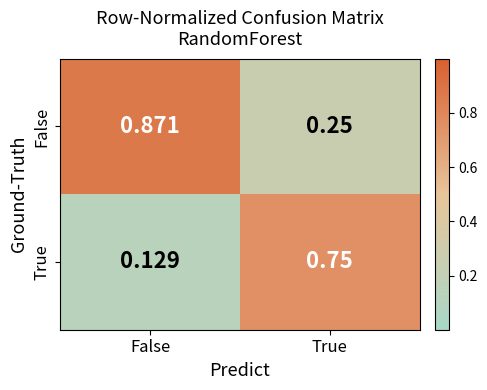

At which label is True closest to 0?

False